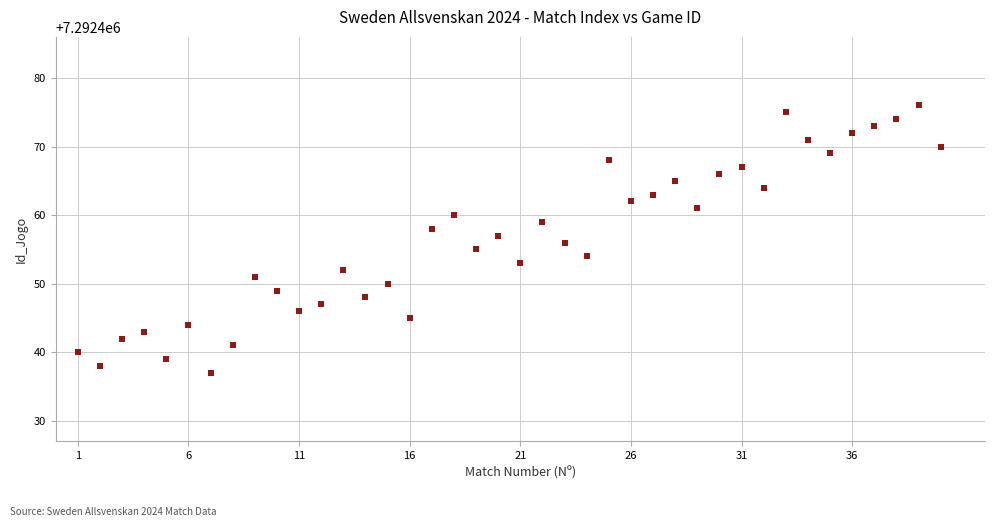

What is the range of Y values (max minus min)?

39